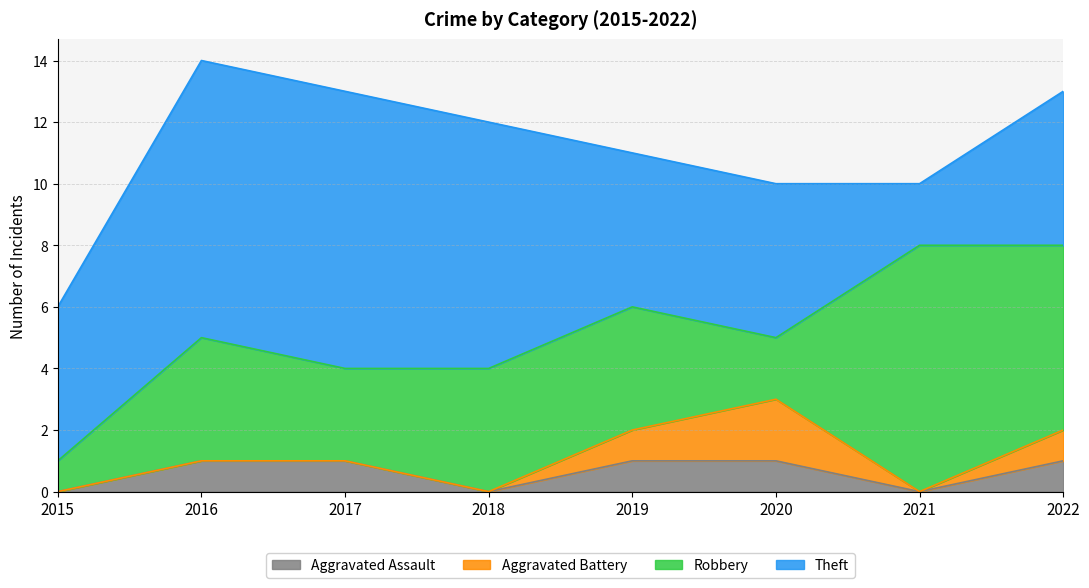

True or false: Aggravated Battery has a value of 0 at 2017.

True